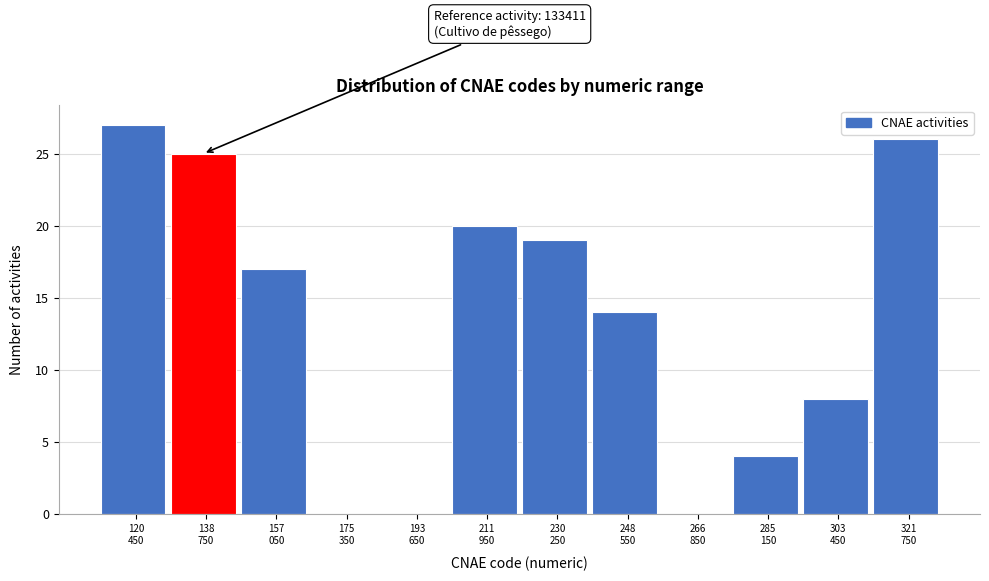

What is the maximum value shown in the chart?

27